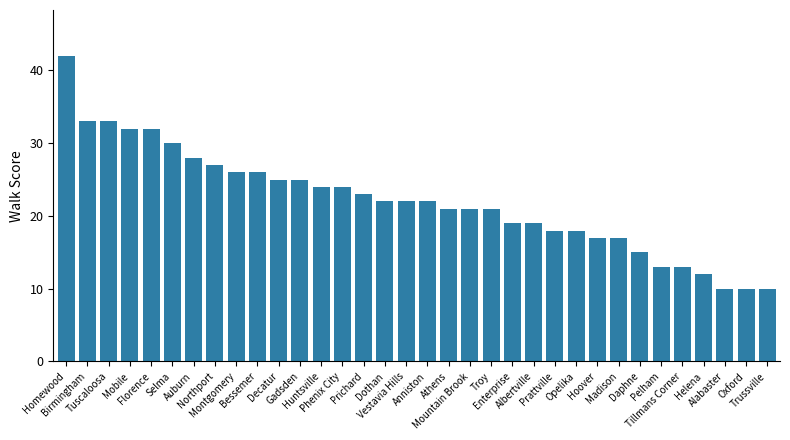

What is the value of the 5th bar from the left?

32